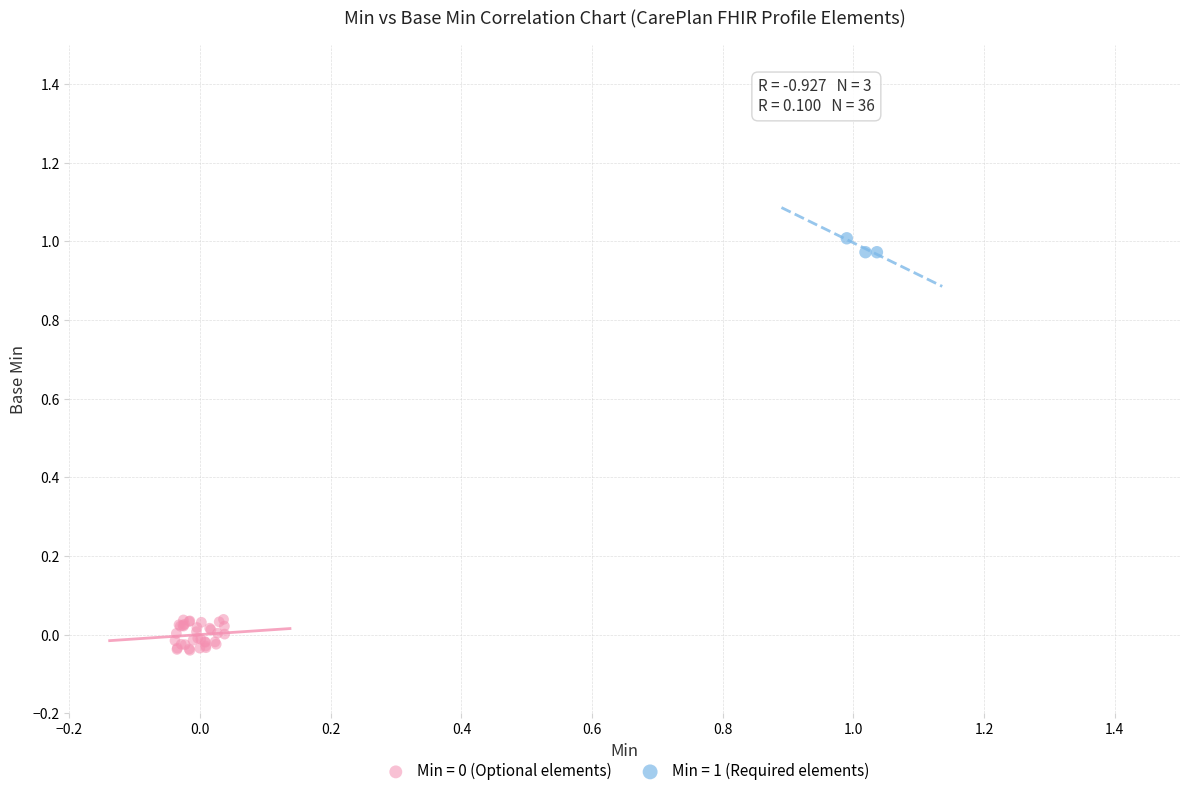

Which series reaches the maximum Y coordinate?

Min = 1 (Required elements)